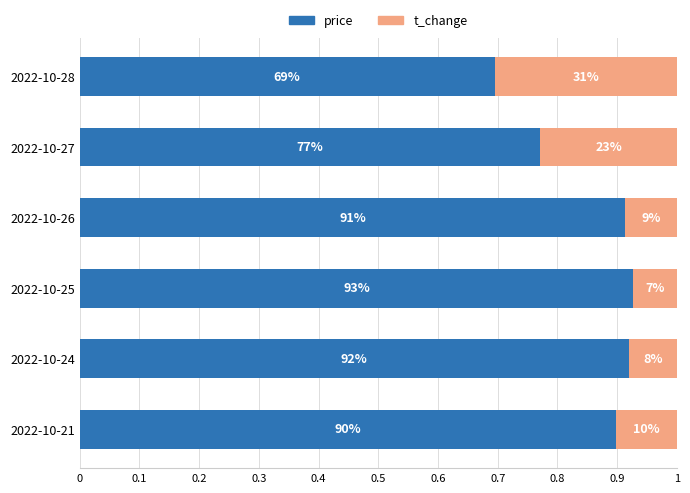

Reading left to right, extract all data points from this chart.

price: 0.7	0.8	0.9	0.9	0.9	0.9
t_change: 0.3	0.2	0.1	0.1	0.1	0.1